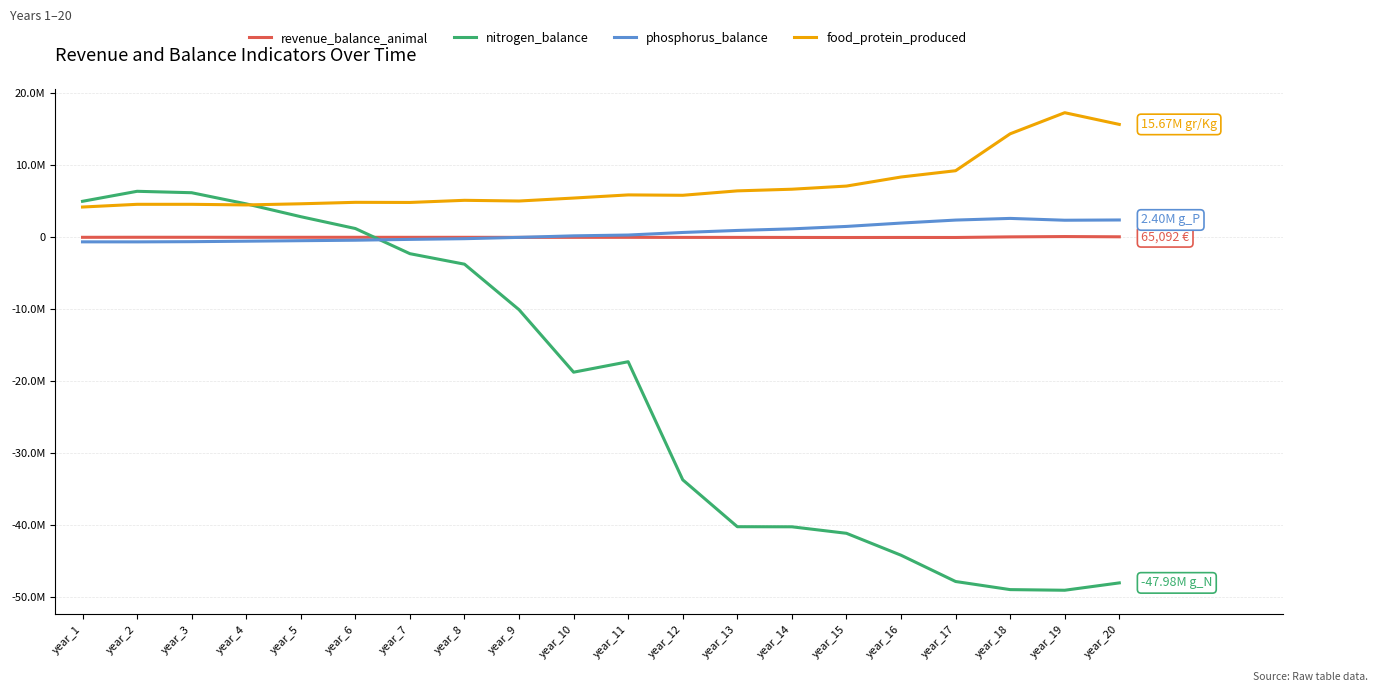

Where does the food_protein_produced series first go above 5829574?

year_11